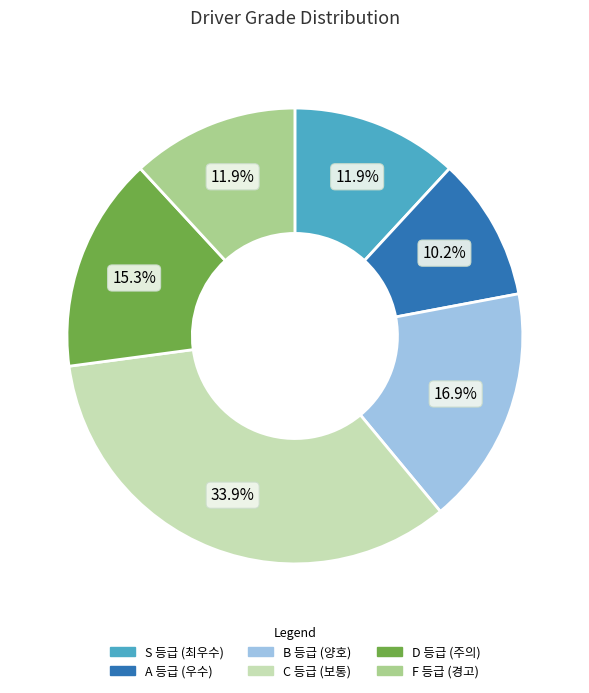

To the nearest percent, what percentage of the pie is A?

10%